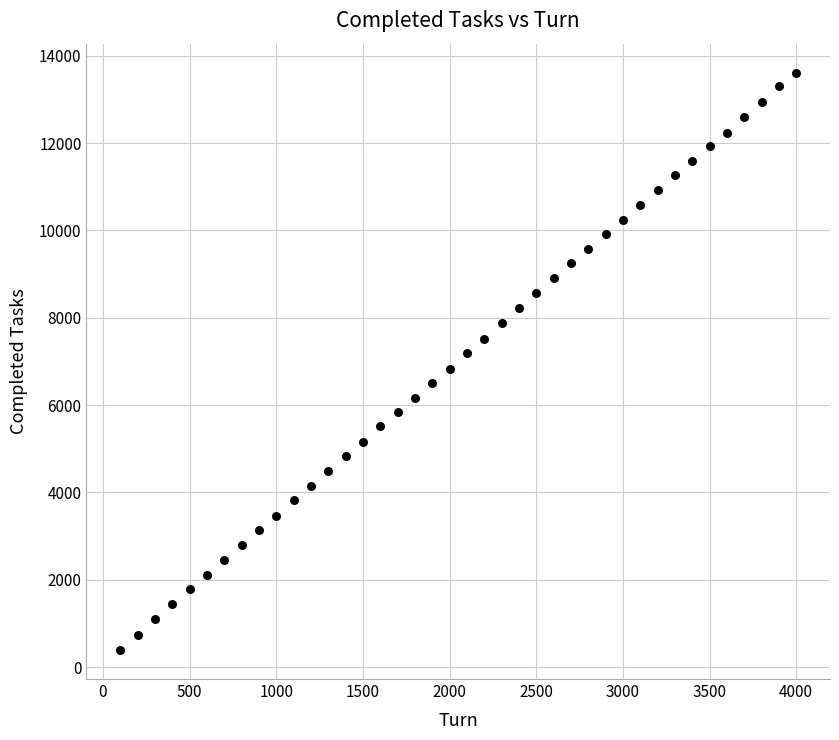

What is the range of X values (max minus min)?

3900